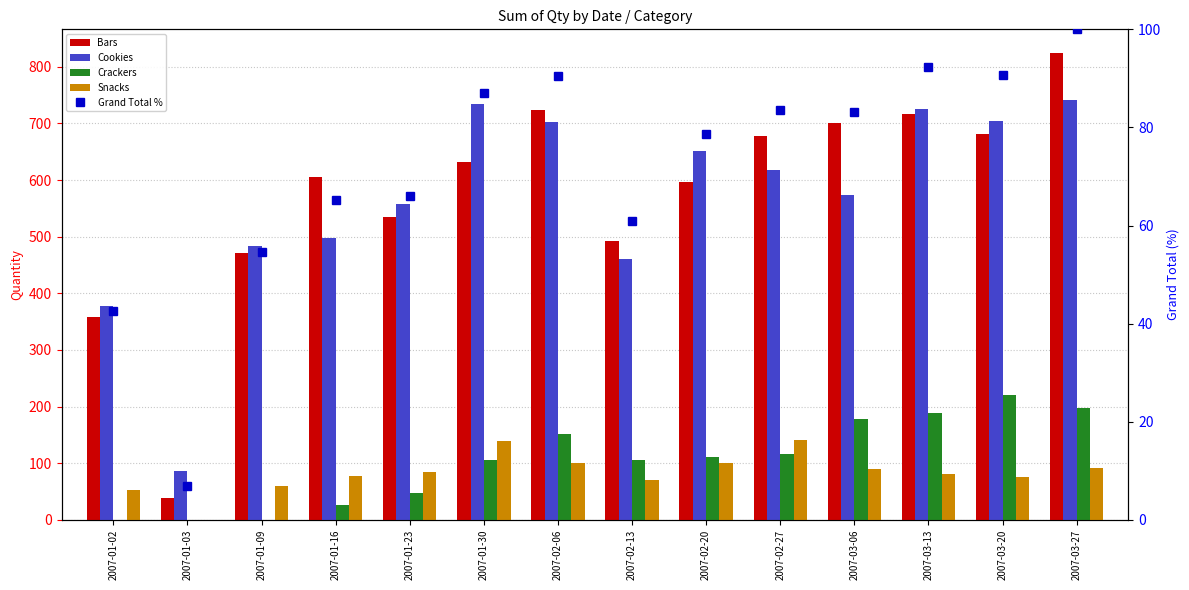

Which category has the highest value in the Grand Total % series?

2007-03-27